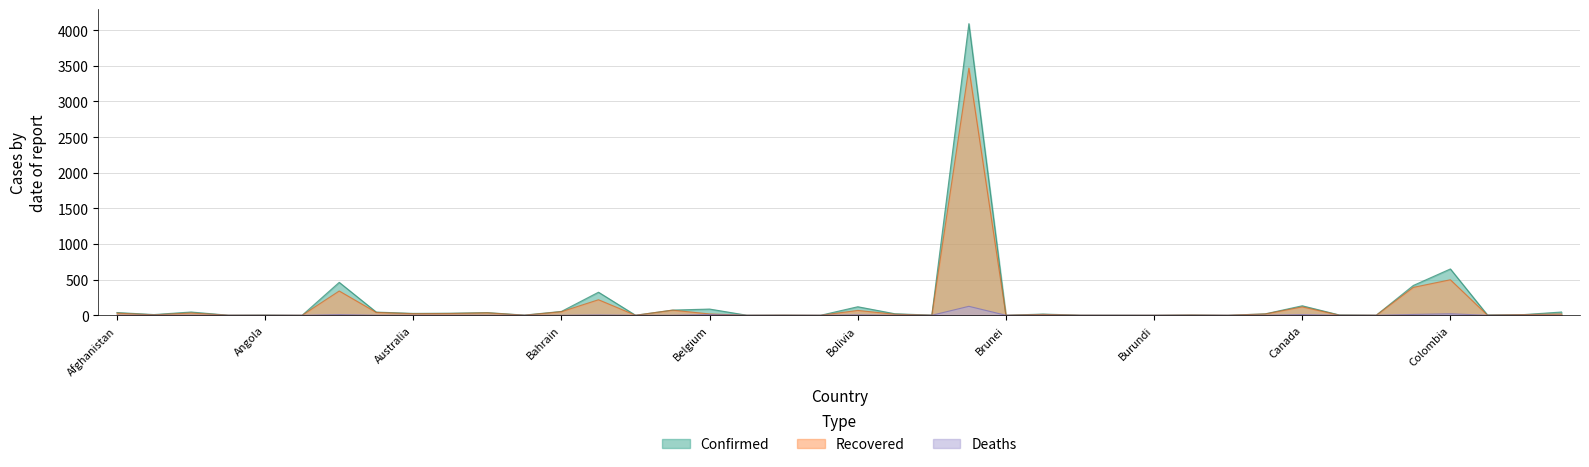

Rank the categories by Confirmed value from lowest to highest.

Antigua and Barbuda, Brunei, Barbados, Bhutan, Cambodia, Burundi, Chad, Belize, Andorra, Burma, Burkina Faso, Botswana, Benin, Bahamas, Angola, Cabo Verde, Congo (Brazzaville), Central African Republic, Albania, Congo (Kinshasa), Bulgaria, Cameroon, Bosnia and Herzegovina, Australia, Austria, Azerbaijan, Afghanistan, Armenia, Costa Rica, Algeria, Bahrain, Belarus, Belgium, Bolivia, Canada, Bangladesh, Chile, Argentina, Colombia, Brazil